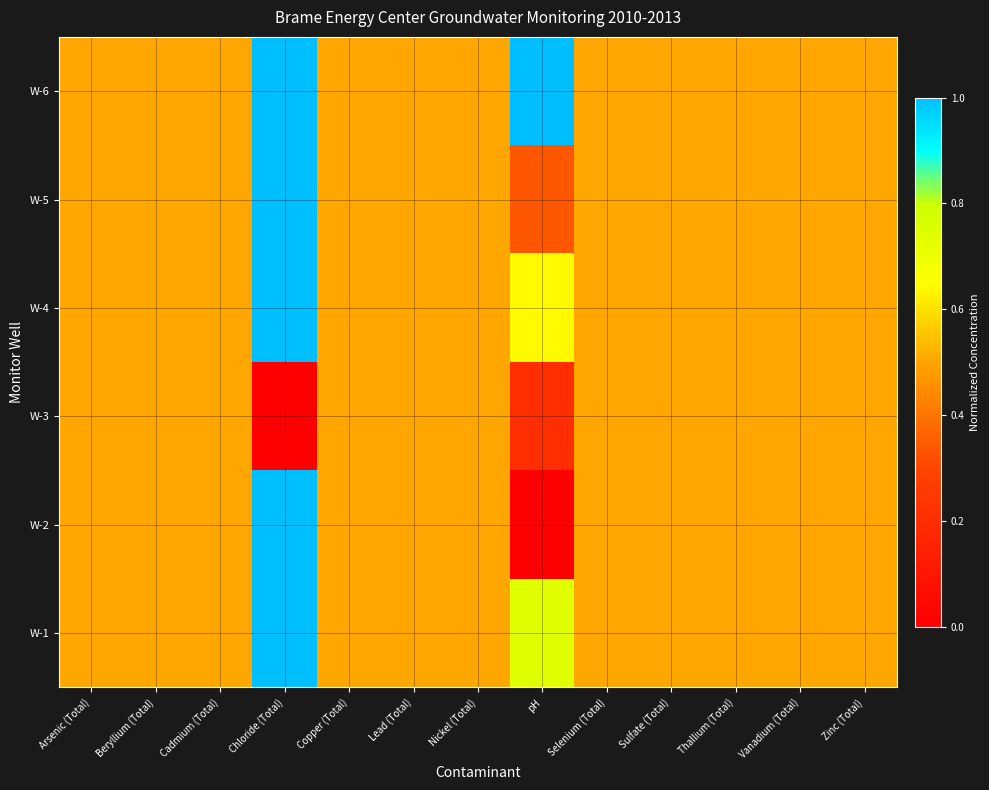

What is the spread (max minus min) of values at Chloride (Total)?

1.0